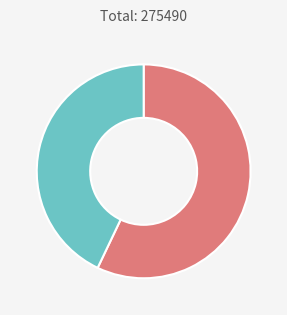

Count the number of slices in the pie.

2